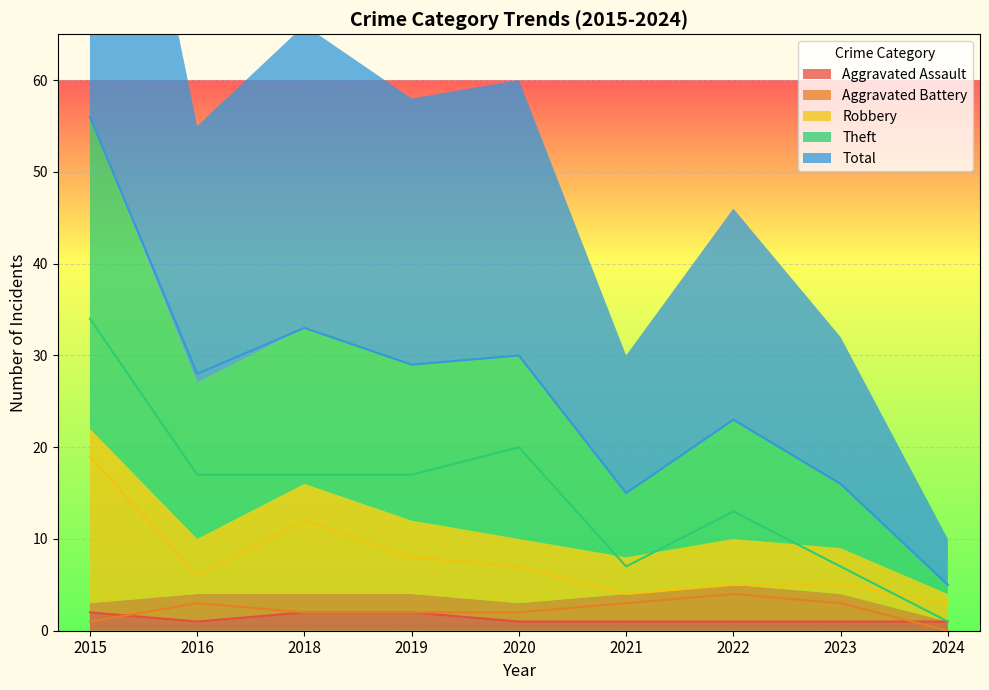

Reading right to left, extract all data points from this chart.

Aggravated Assault: 1	1	1	1	1	2	2	1	2
Aggravated Battery: 0	3	4	3	2	2	2	3	1
Robbery: 3	5	5	4	7	8	12	6	19
Theft: 1	7	13	7	20	17	17	17	34
Total: 5	16	23	15	30	29	33	28	56